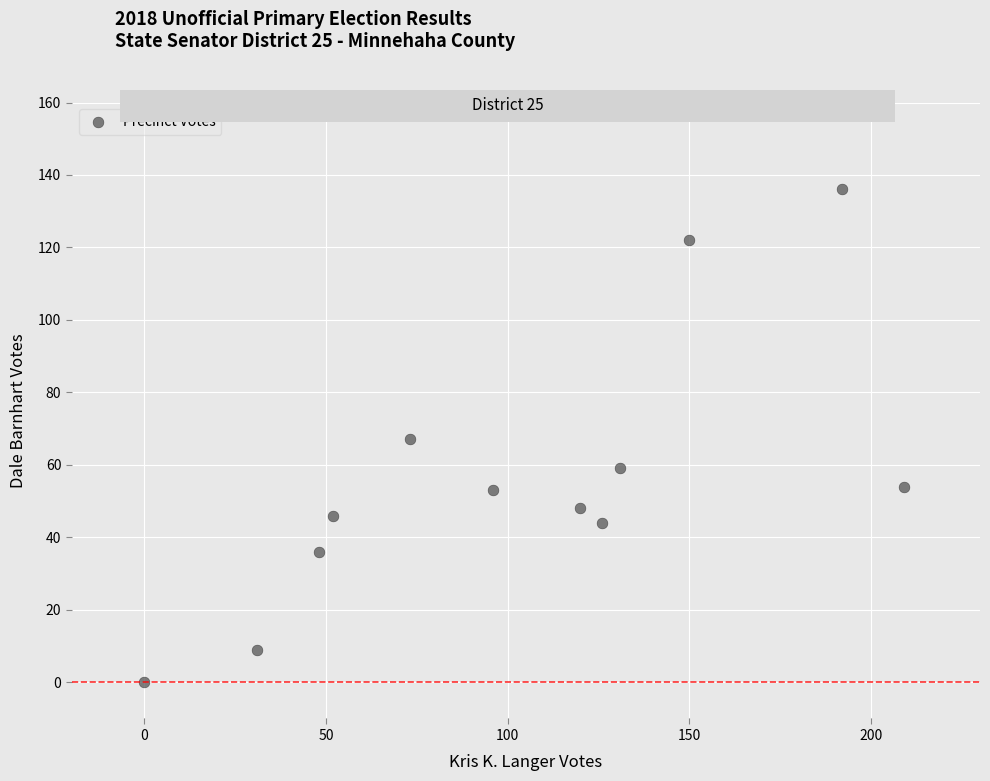

What is the range of Y values (max minus min)?

136